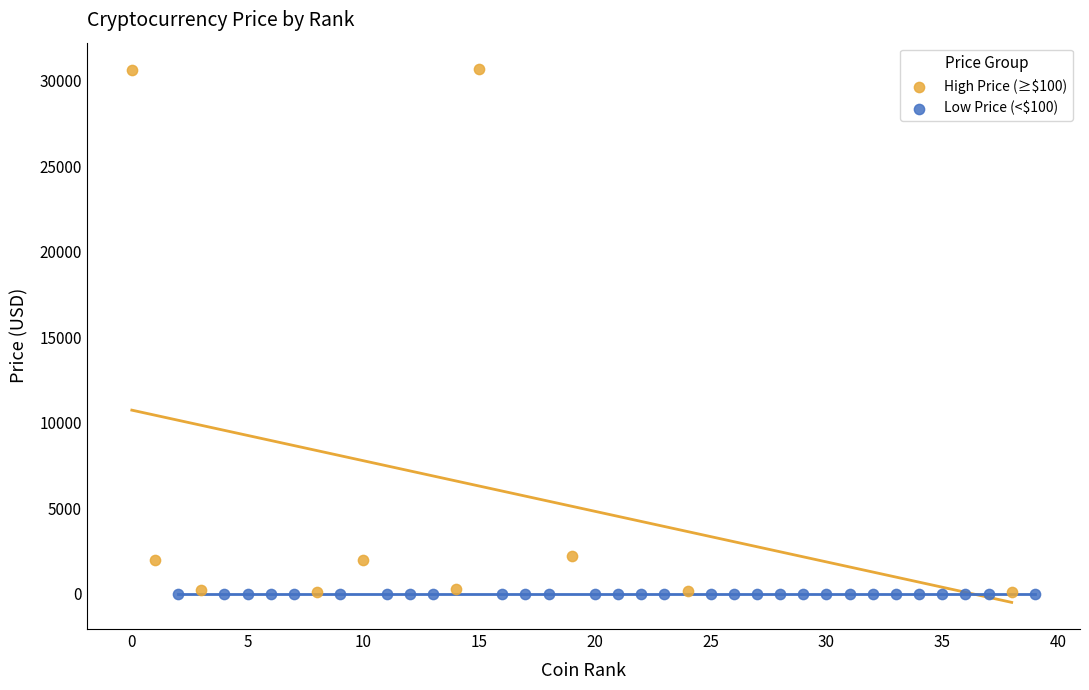

Which series has the largest Y range (max minus min)?

High Price (≥$100)